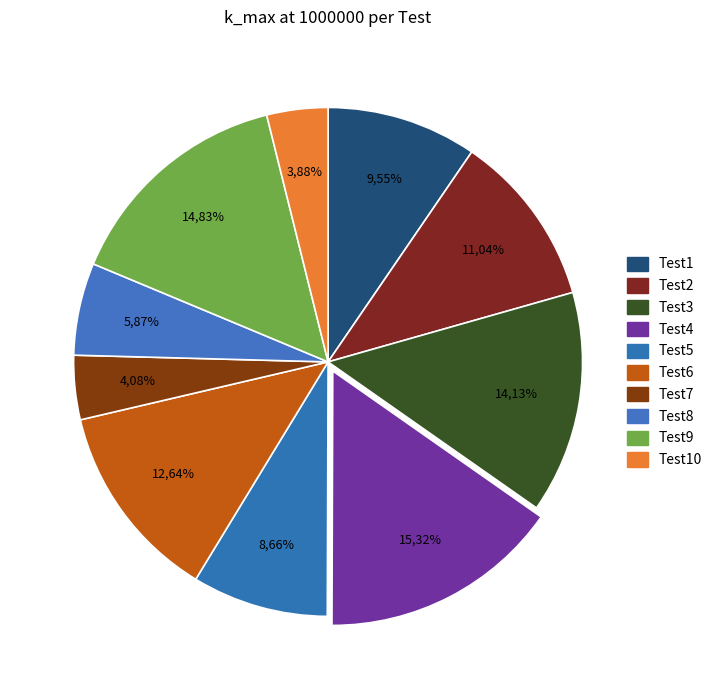

Is there any slice that represents more than half of the pie?

No